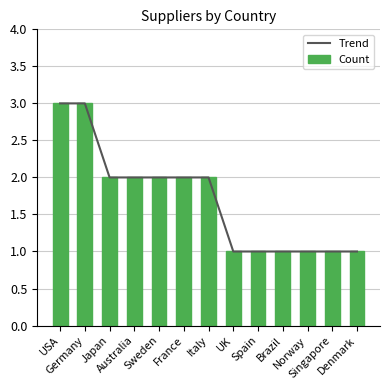

Count the Trend values in the range 1 to 2.

11